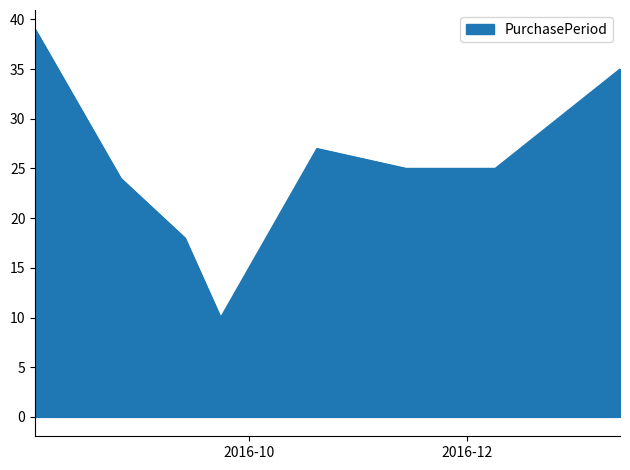

How many interior local peaks (higher than both neighbors) does the data have?

1